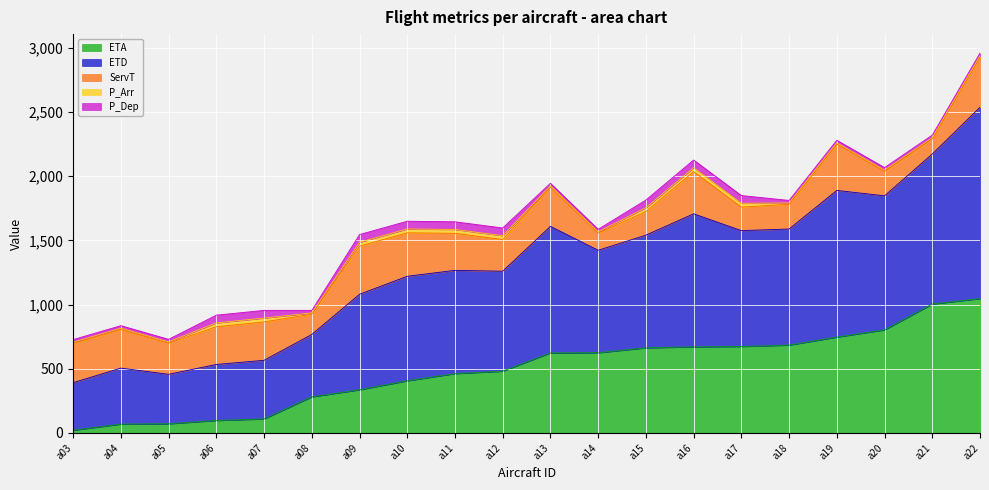

What is the maximum value for ETA?

1046.9